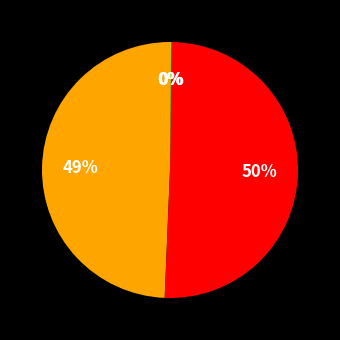

To the nearest percent, what is the average slice percentage?

20%